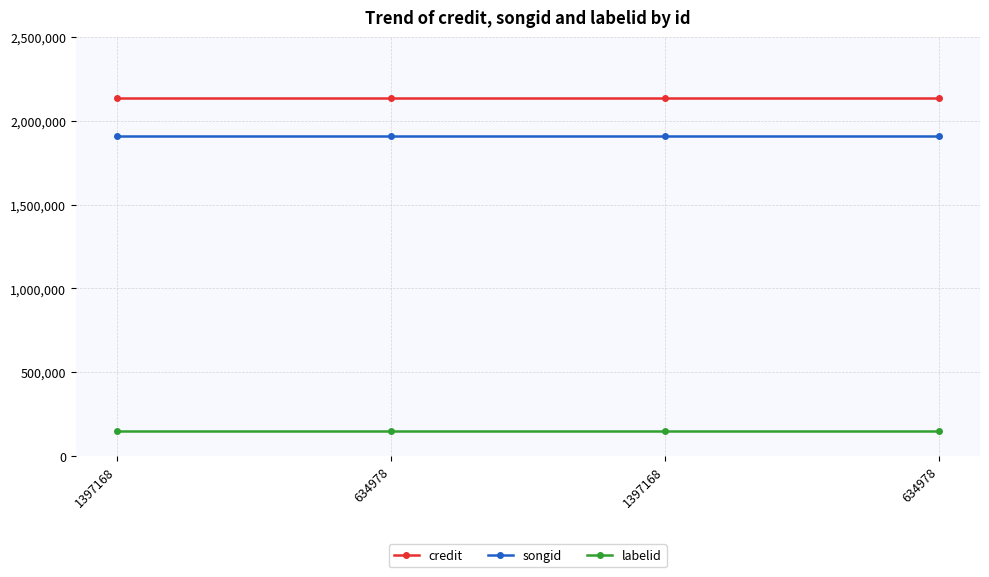

Reading left to right, list all the values displayed in this chart.

credit: 2137279	2137279	2137279	2137279
songid: 1906722	1906722	1906722	1906722
labelid: 147163	147163	147163	147163